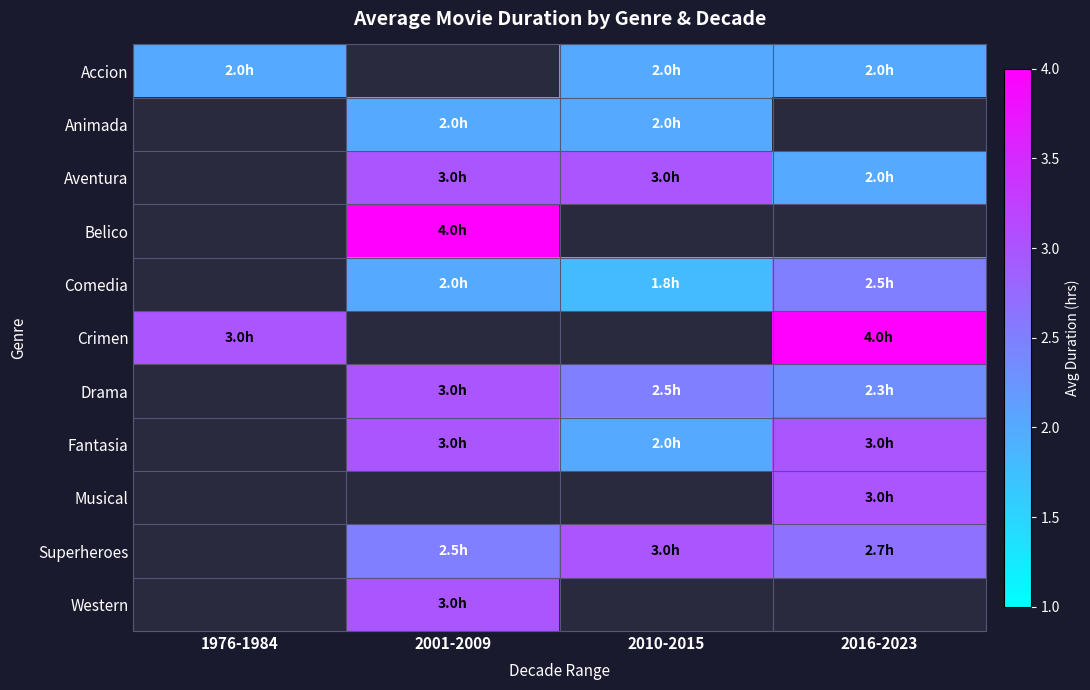

The Aventura series shows 3.2 at 2016-2023. True or false?

False